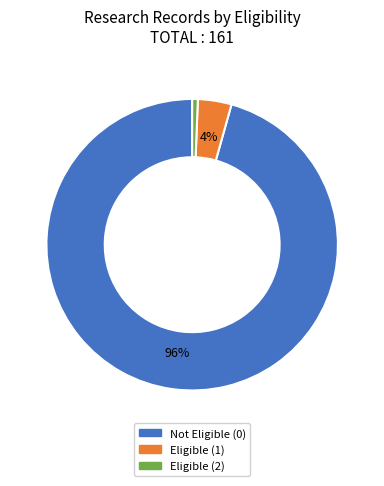

To the nearest percent, what is the average slice percentage?

33%